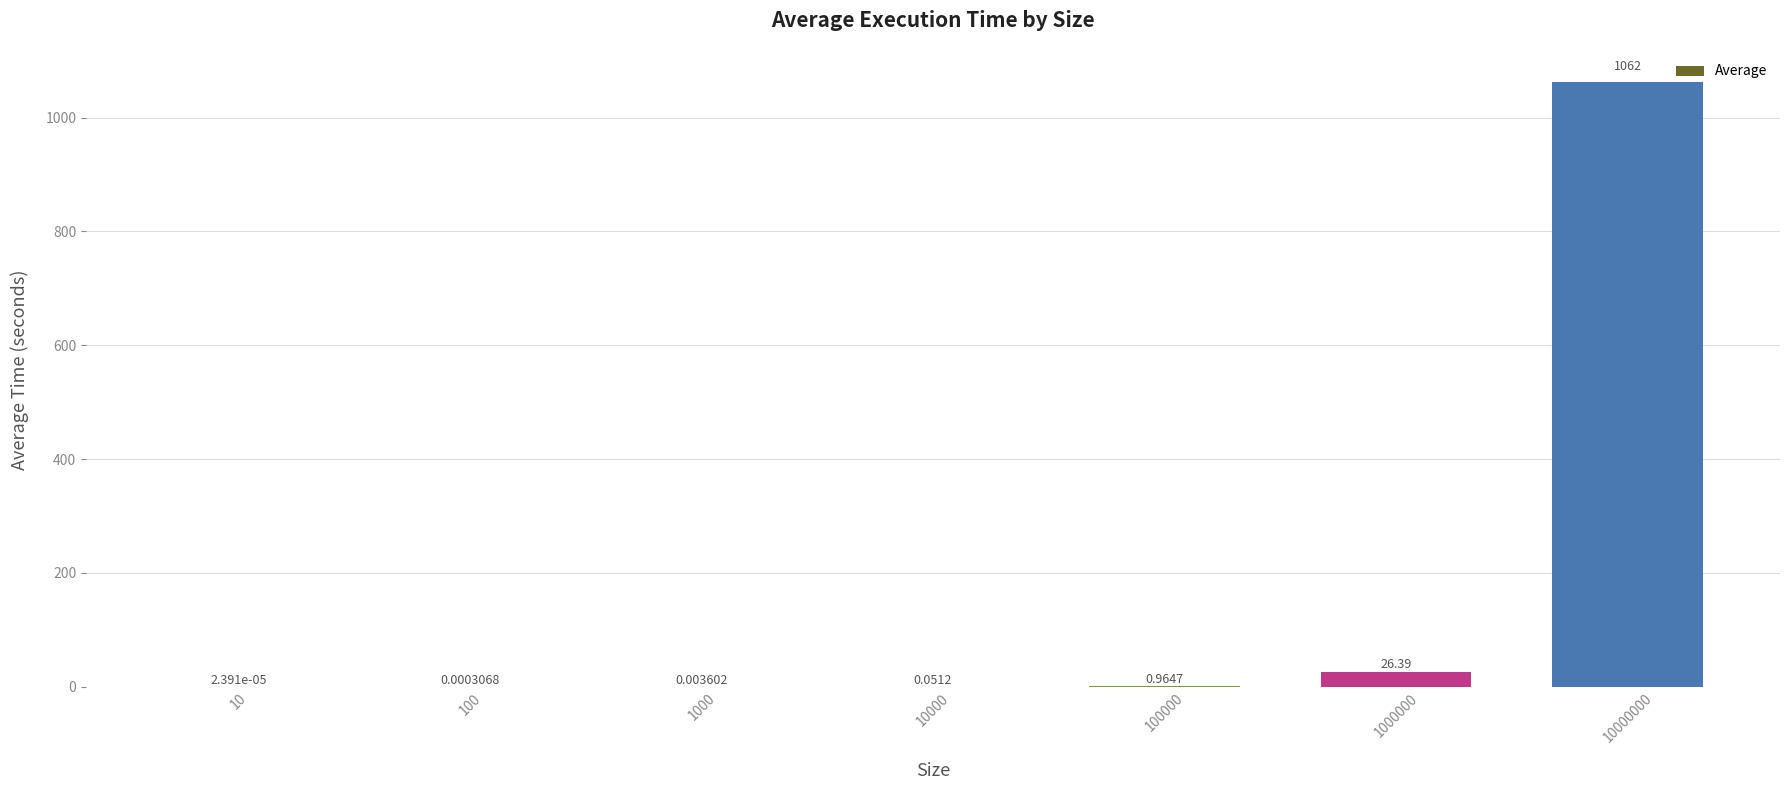

What is the sum of all values?

1089.7